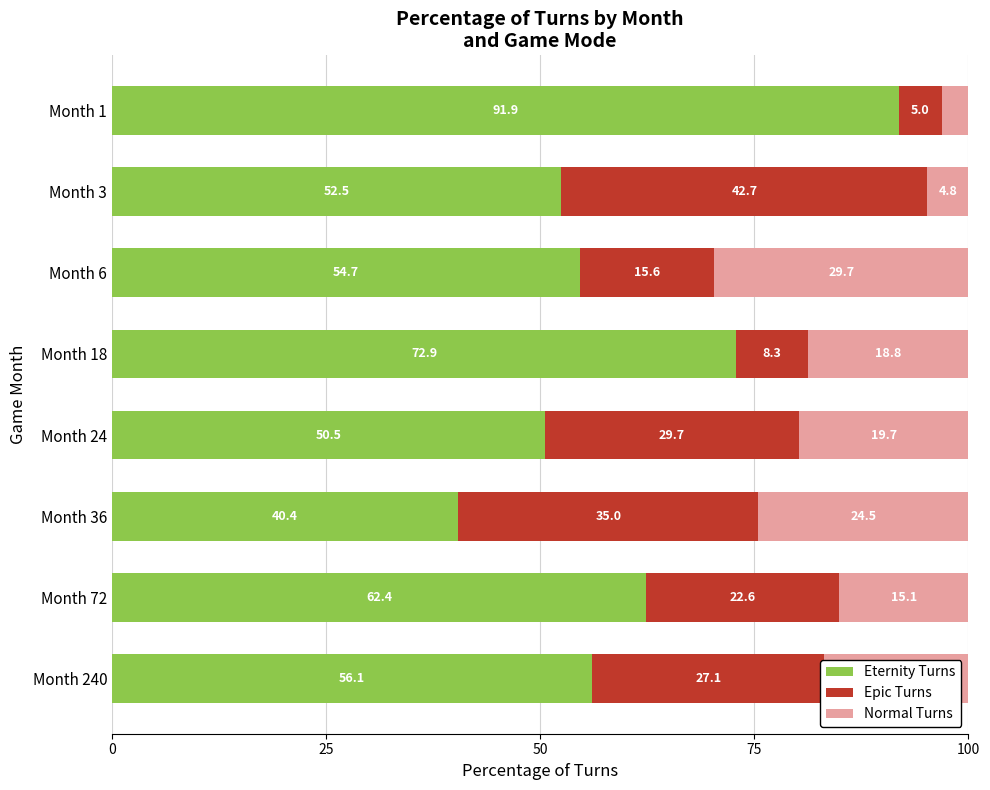

How many data points does each series have?

8